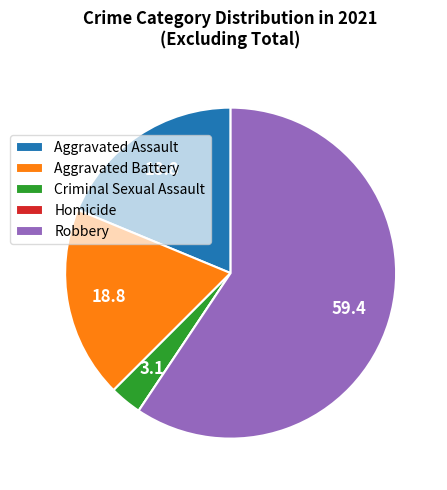

Is Criminal Sexual Assault the majority of the pie?

No